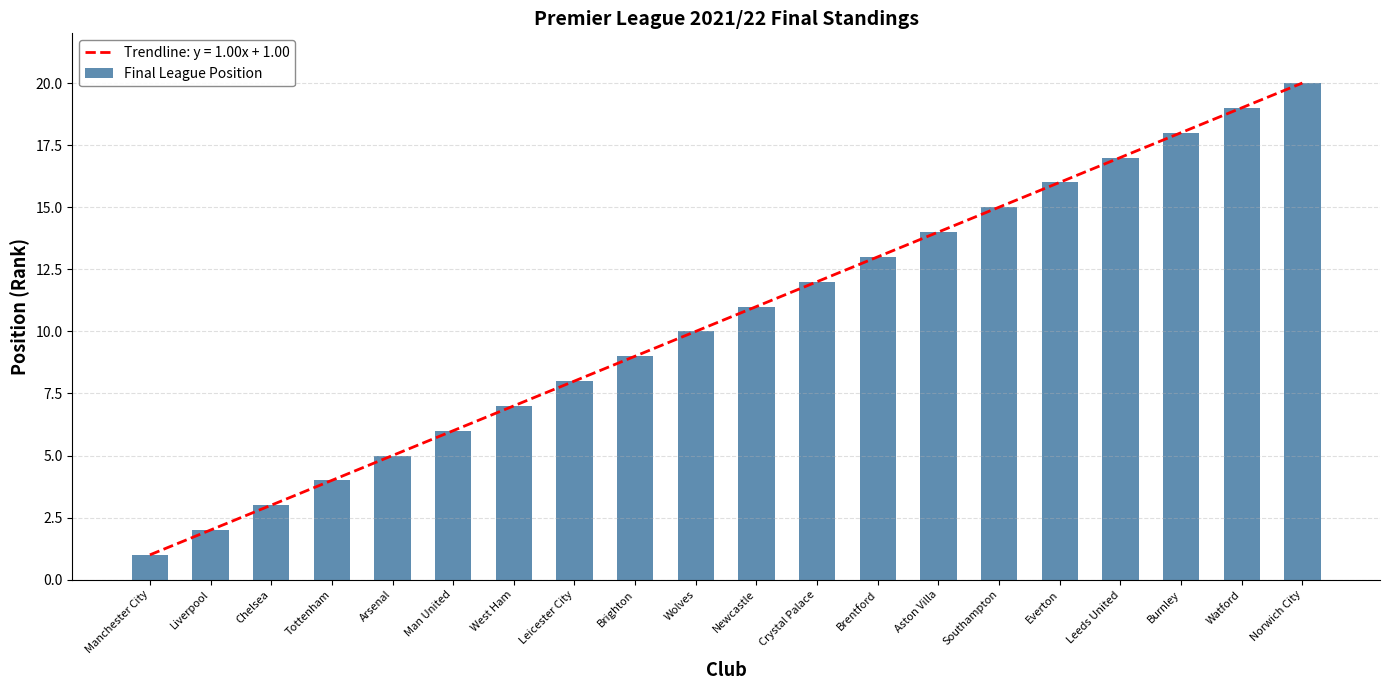

What is the average value?

10